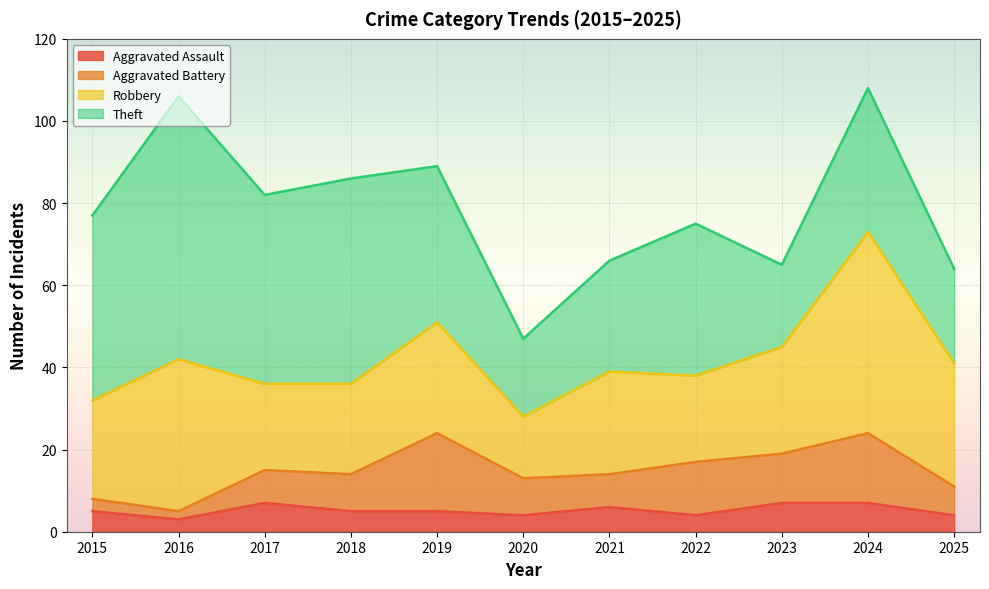

What is the difference between the second highest and second lowest values in the Aggravated Battery series?

14